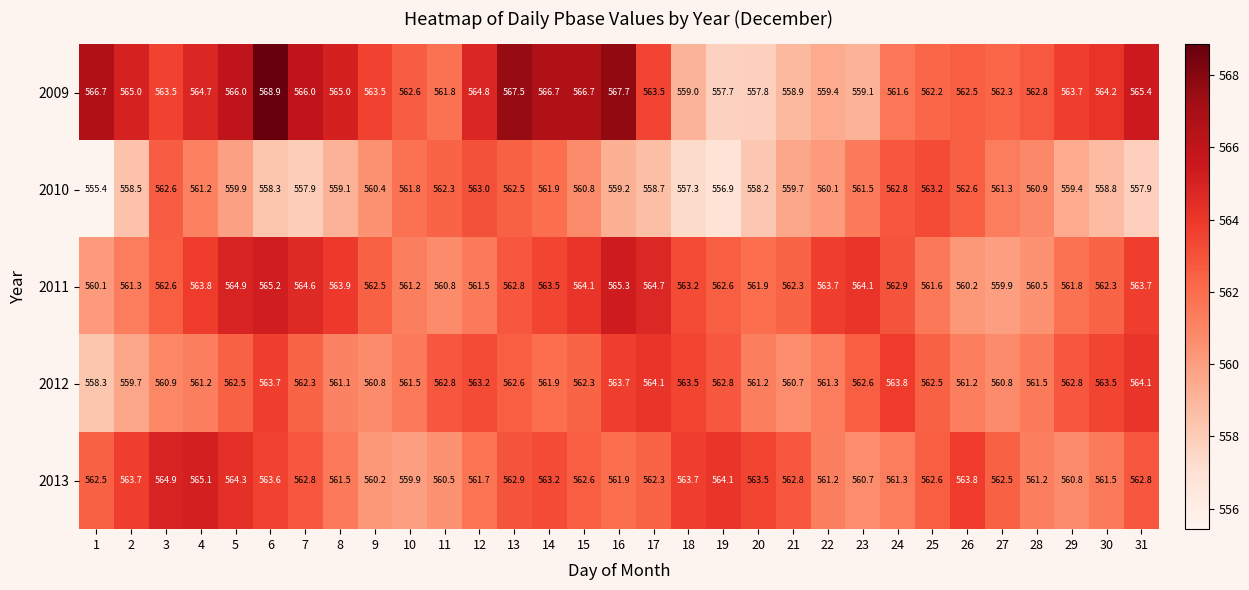

Rank the series by their maximum value, from highest to lowest.

2009, 2011, 2013, 2012, 2010